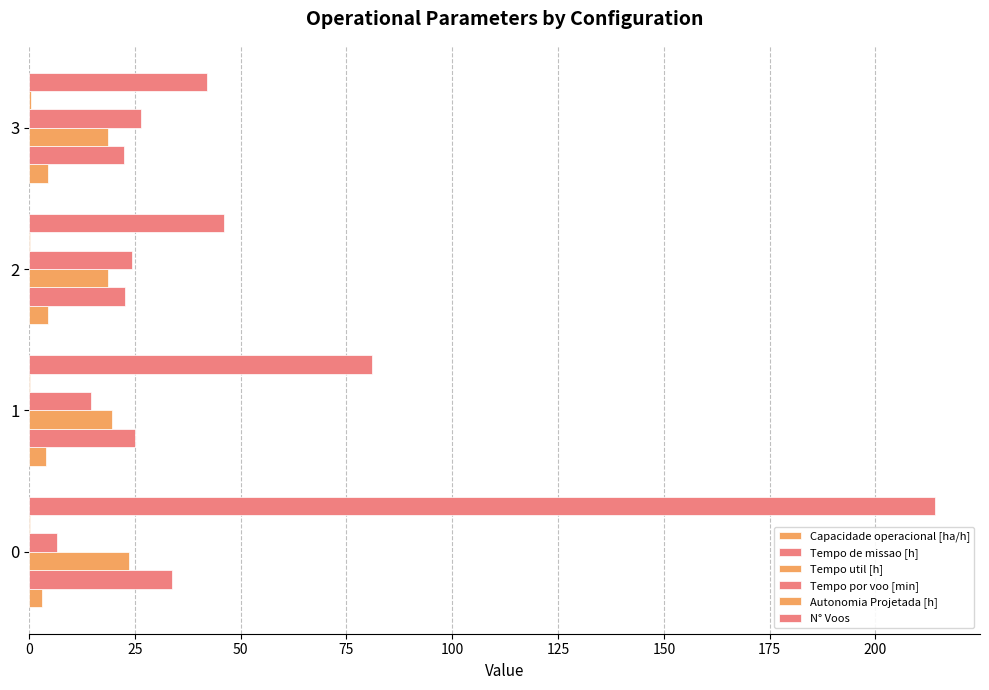

Count the number of data series in this chart.

6